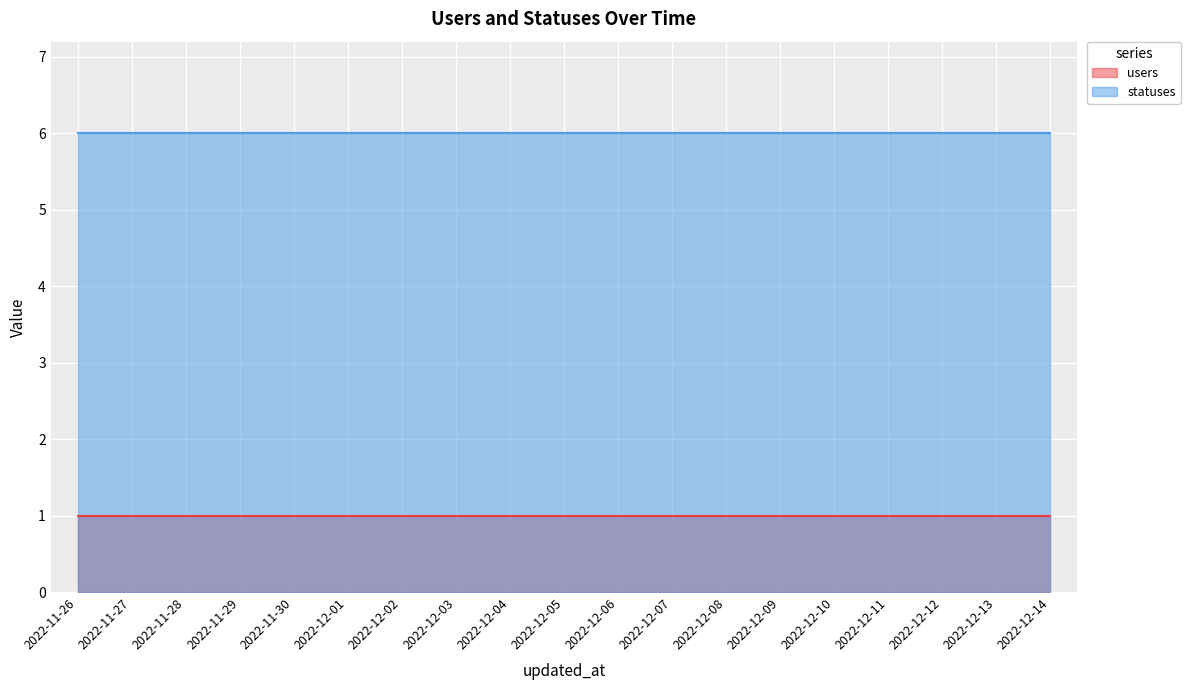

At which category is the sum across all series the highest?

2022-11-26